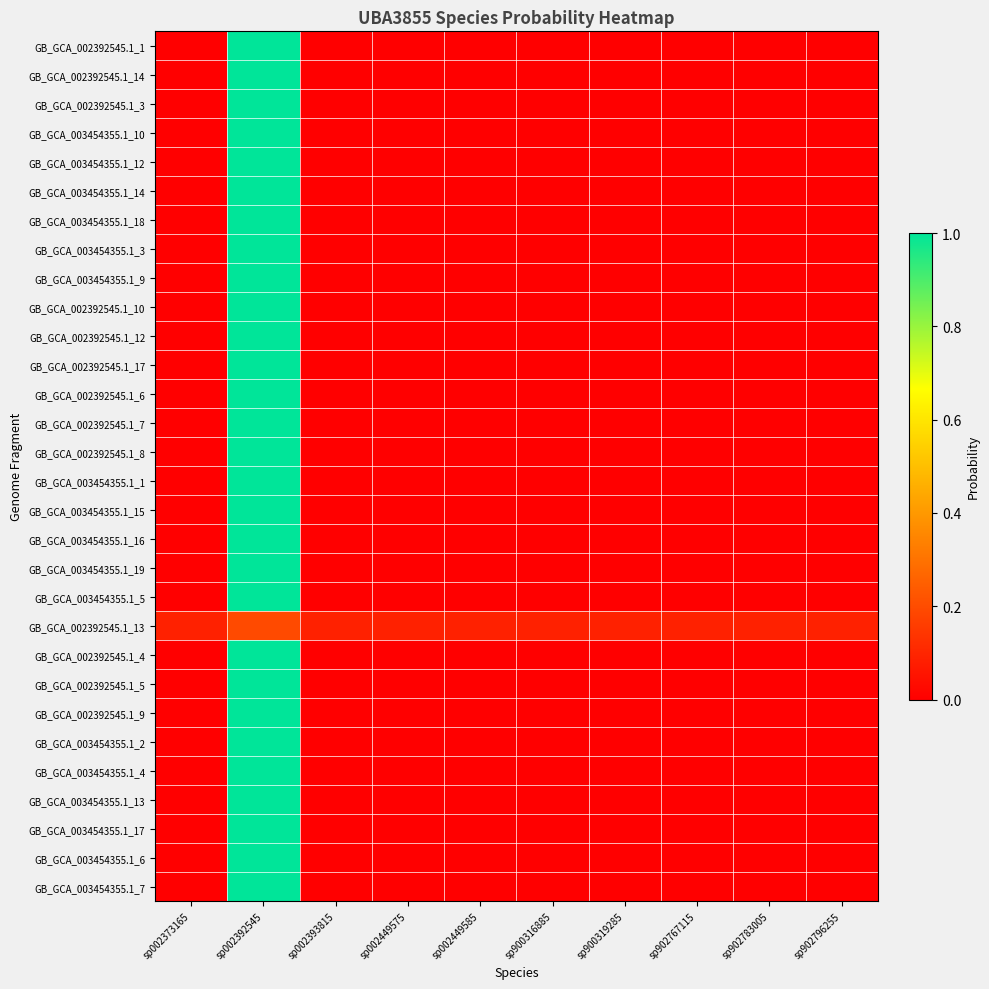

At how many categories does at least one series exceed 0?

10